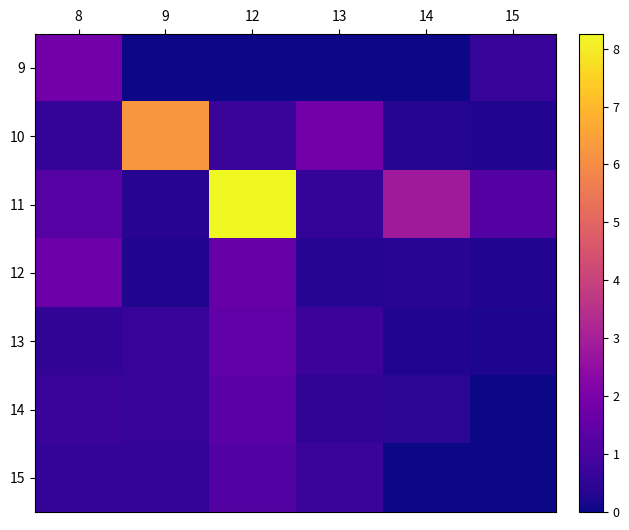

At which category is the sum across all series the highest?

12